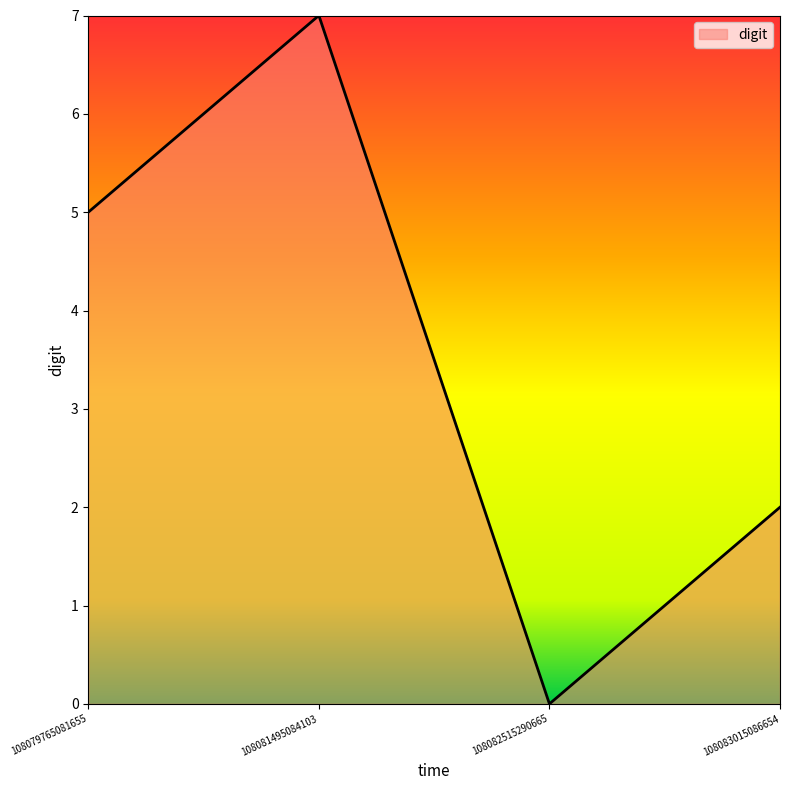

Reading right to left, list all the values displayed in this chart.

2	0	7	5